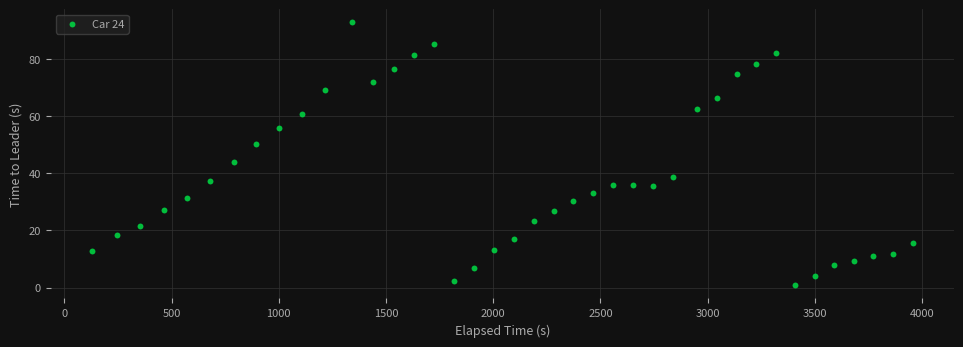

What Y value in the scatter plot is closest to 46?

44.1